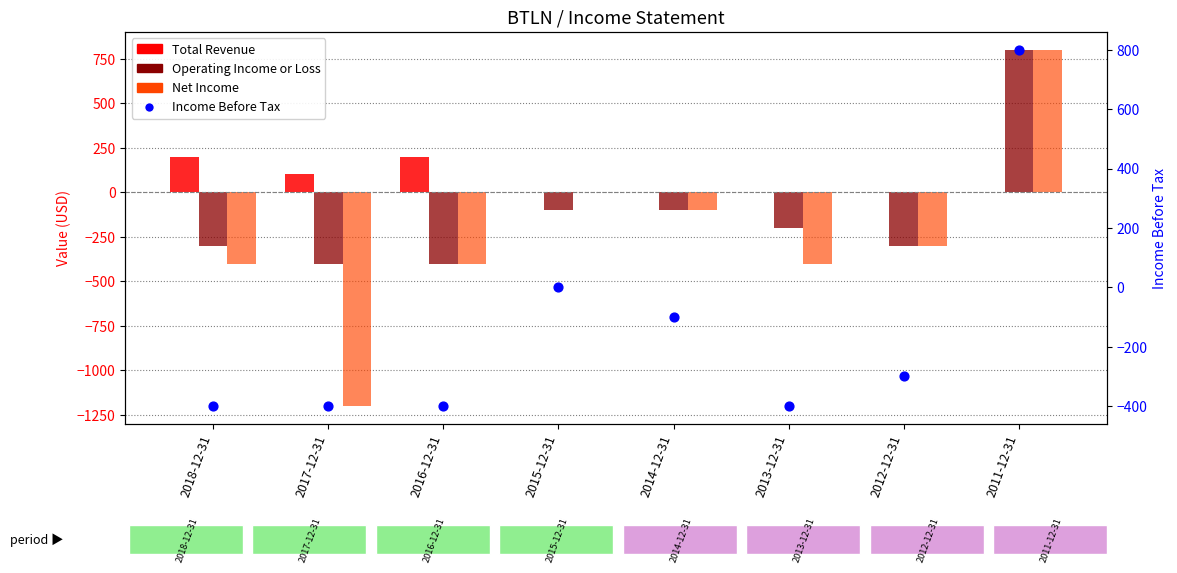

Which series has the largest total across all categories?

Total Revenue